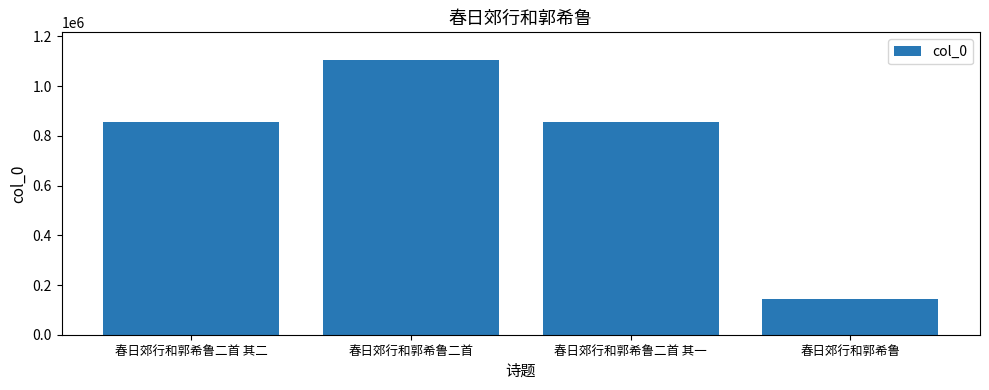

How many categories are shown in the chart?

4